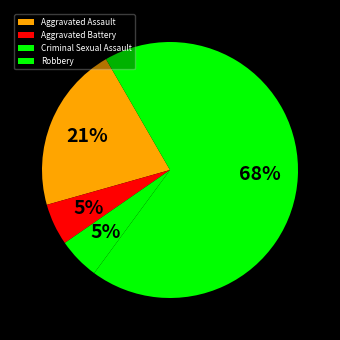

The Criminal Sexual Assault slice represents 5% of the pie. True or false?

True